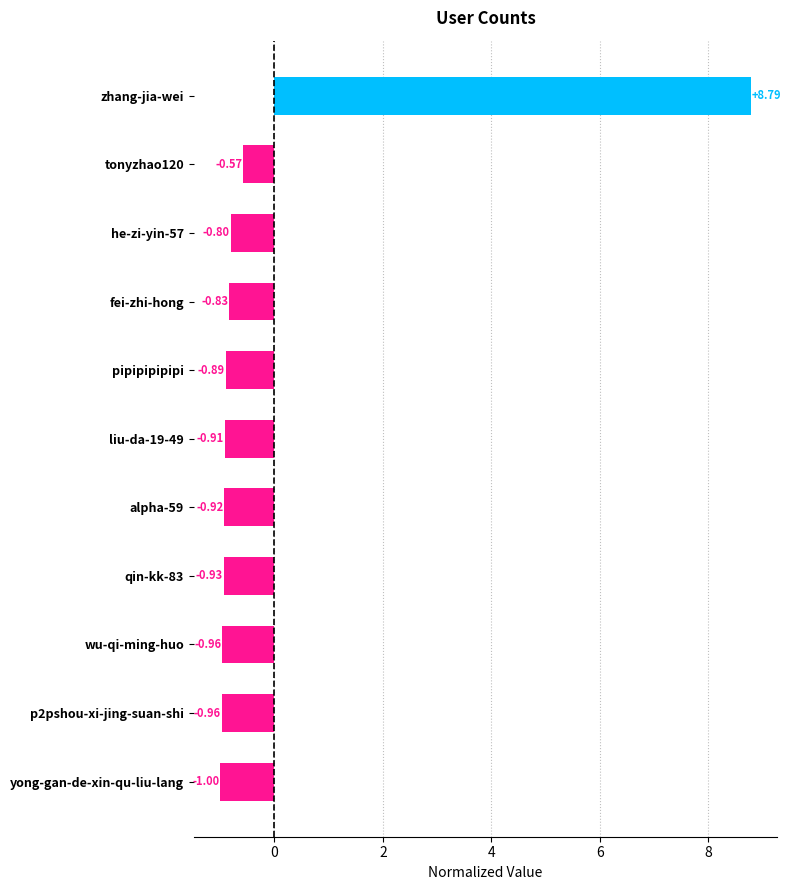

What is the smallest value displayed?

-1.0